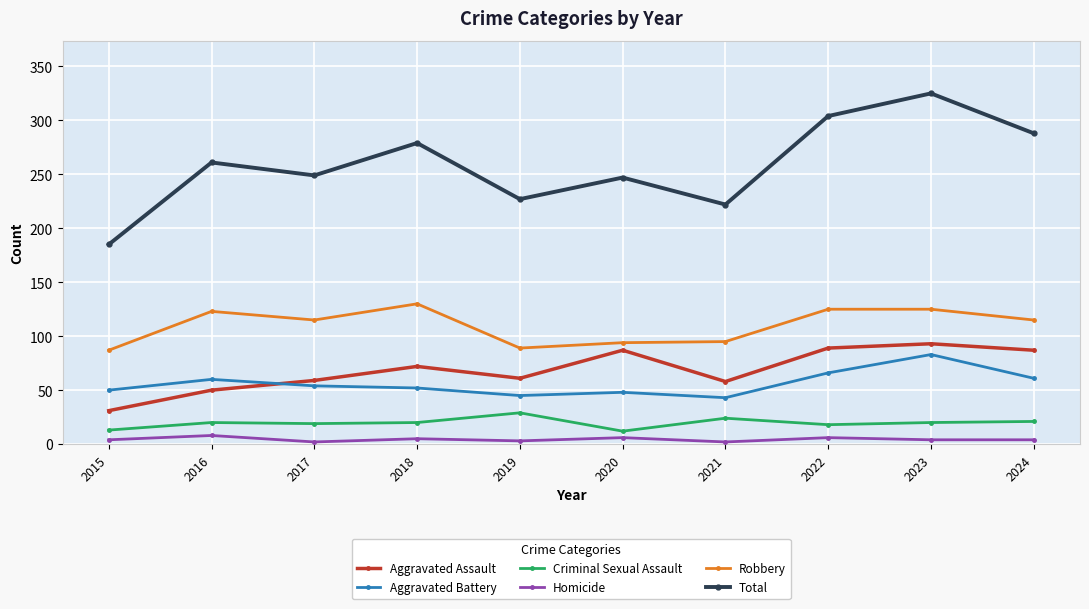

Is it true that Aggravated Assault equals 153 at 2020?

False